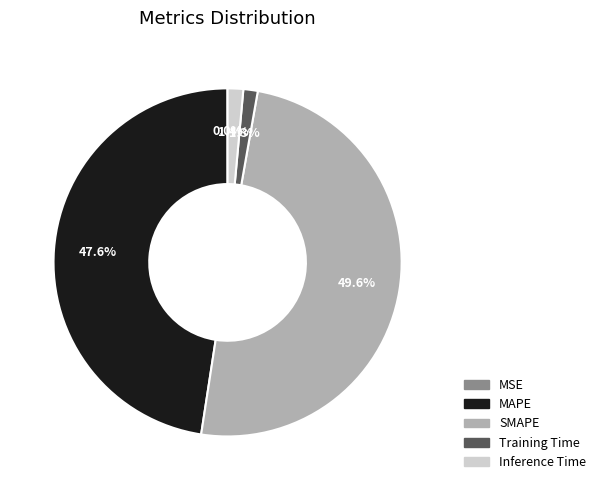

To the nearest percent, what is the difference between the largest and smallest slice percentages?

50%